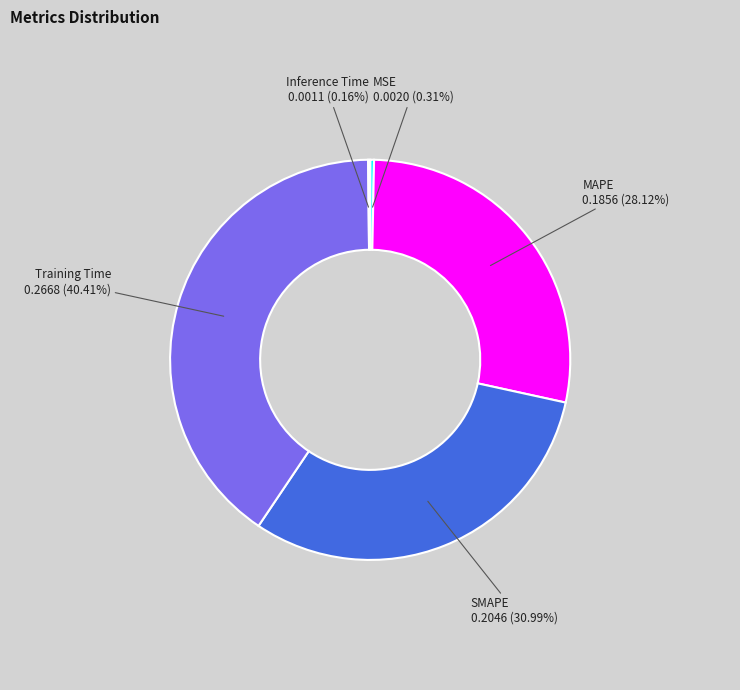

Is there any slice that represents more than half of the pie?

No